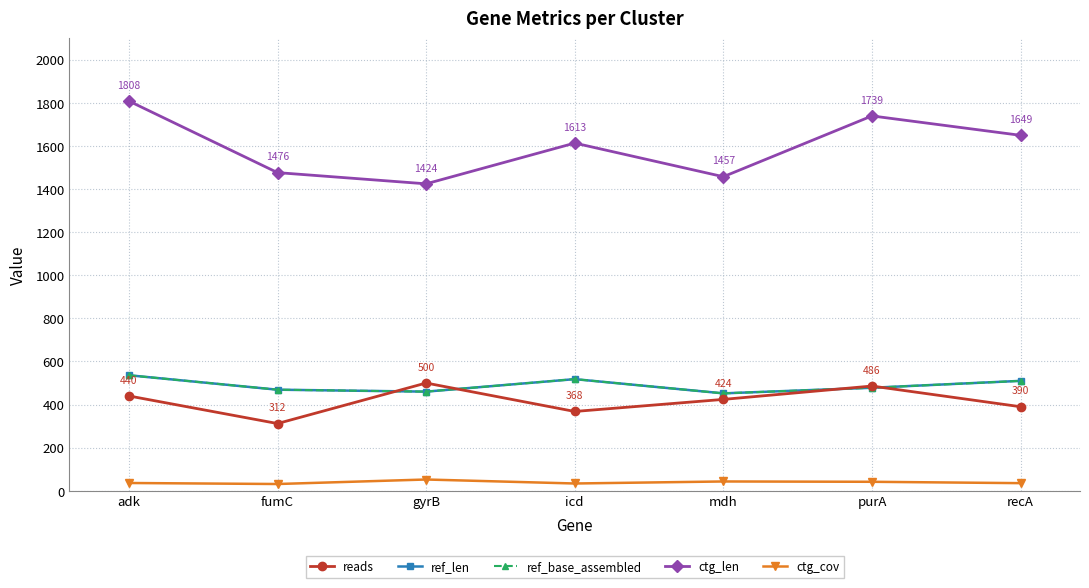

Reading left to right, what are all the values shown in this chart?

reads: 440.0	312.0	500.0	368.0	424.0	486.0	390.0
ref_len: 536.0	469.0	460.0	518.0	452.0	478.0	510.0
ref_base_assembled: 536.0	469.0	460.0	518.0	452.0	478.0	510.0
ctg_len: 1808.0	1476.0	1424.0	1613.0	1457.0	1739.0	1649.0
ctg_cov: 36.2	31.5	52.4	33.9	43.3	41.8	35.5